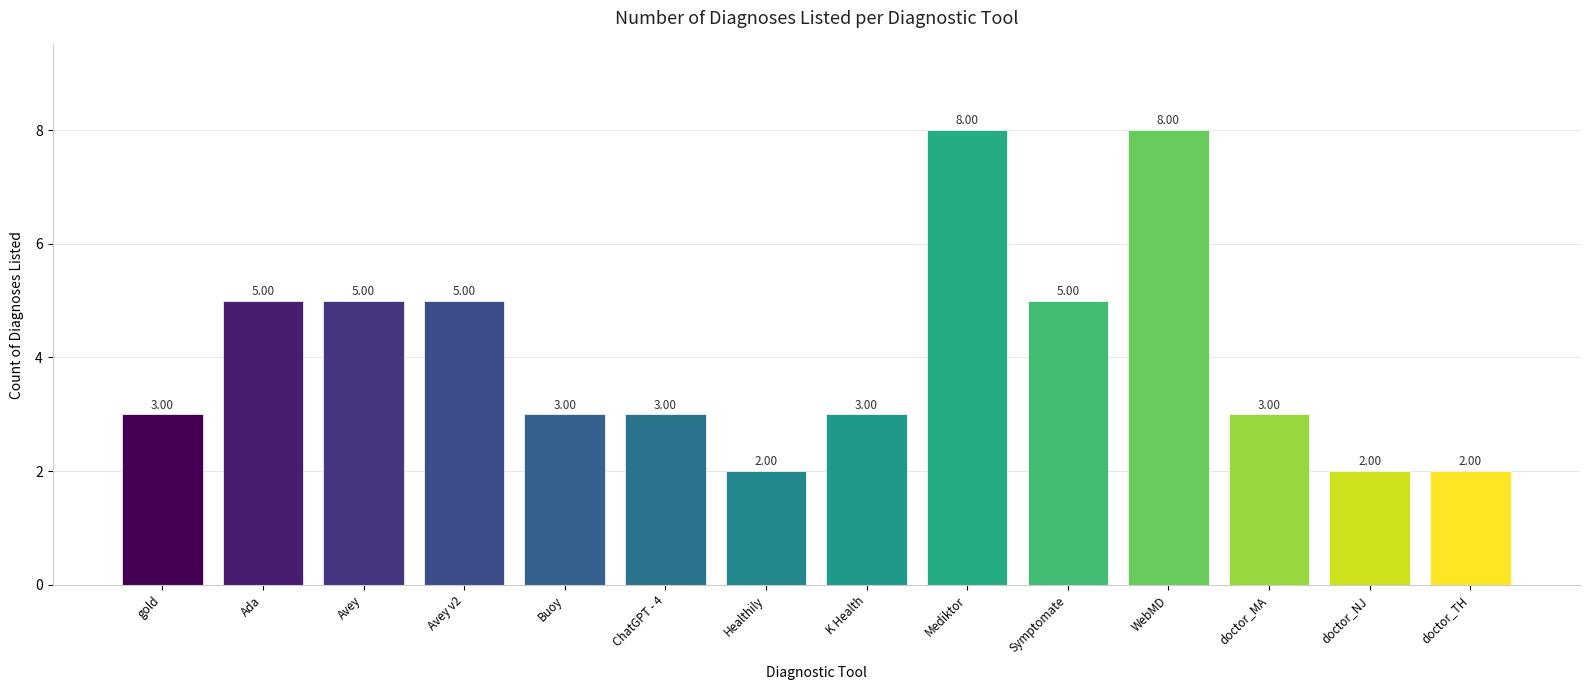

Approximately how many times larger is the value at Avey v2 compared to ChatGPT - 4?

1.7